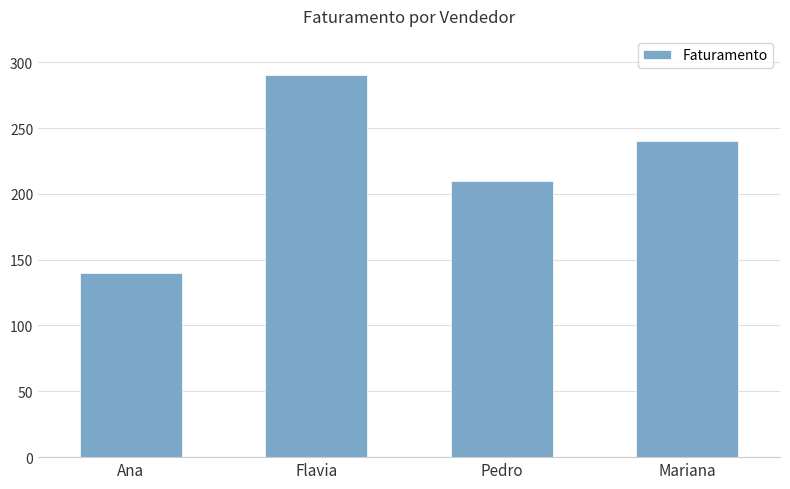

What is the difference between the values at Flavia and Mariana?

50